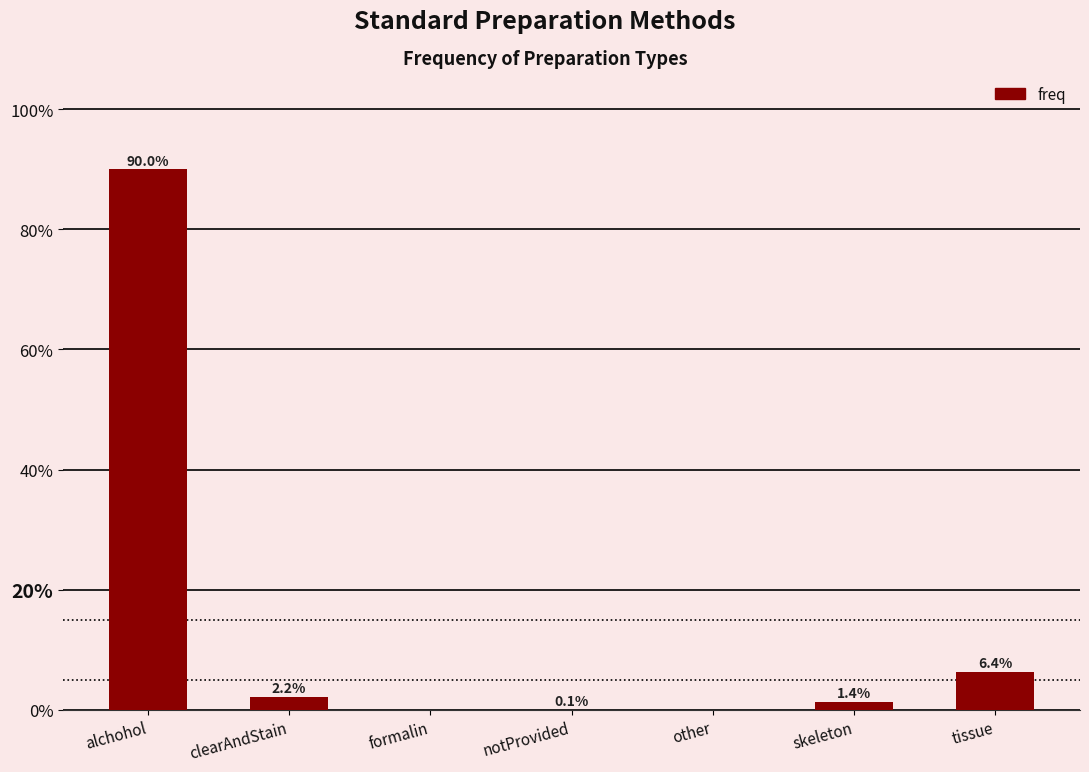

What is the maximum value shown in the chart?

90.0